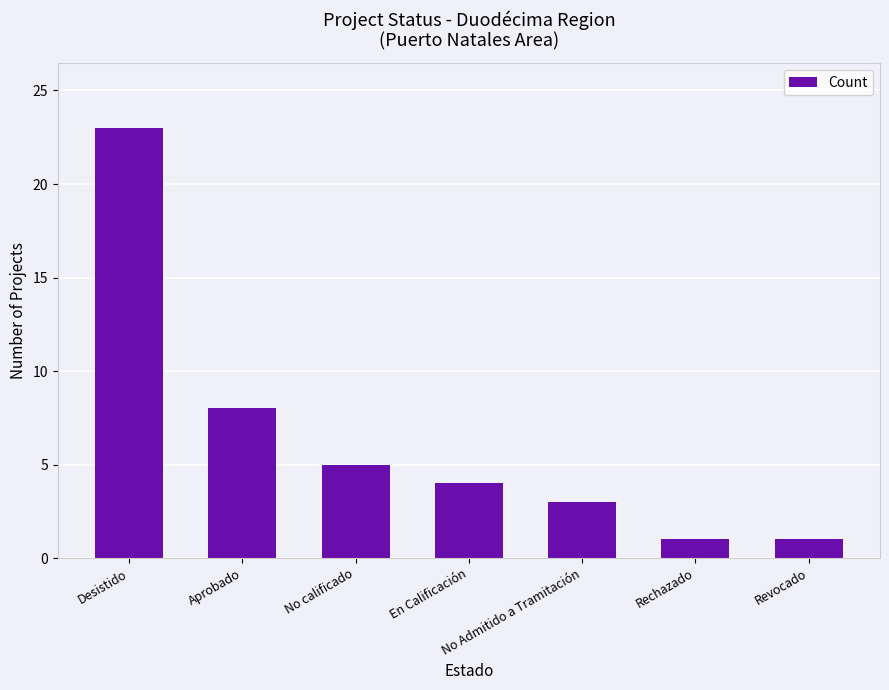

At which label is the value closest to 12?

Aprobado